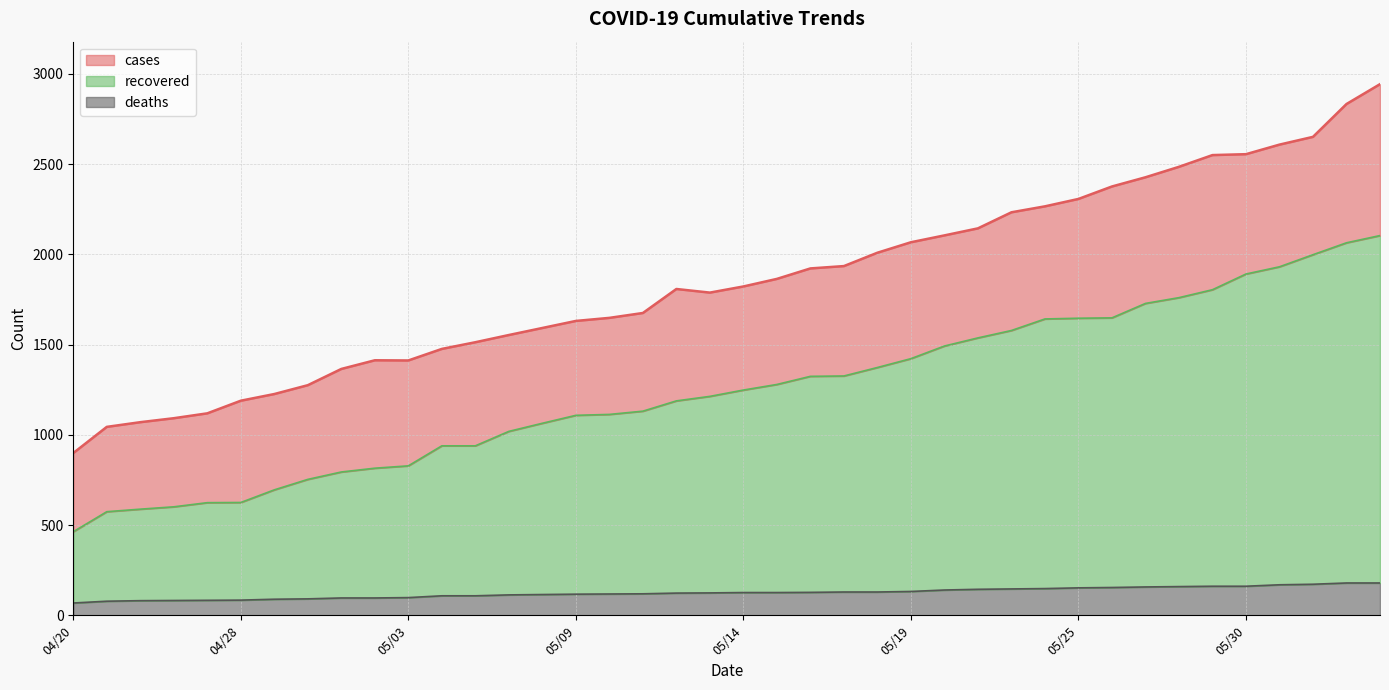

Which label corresponds to the largest value in the chart?

06/10